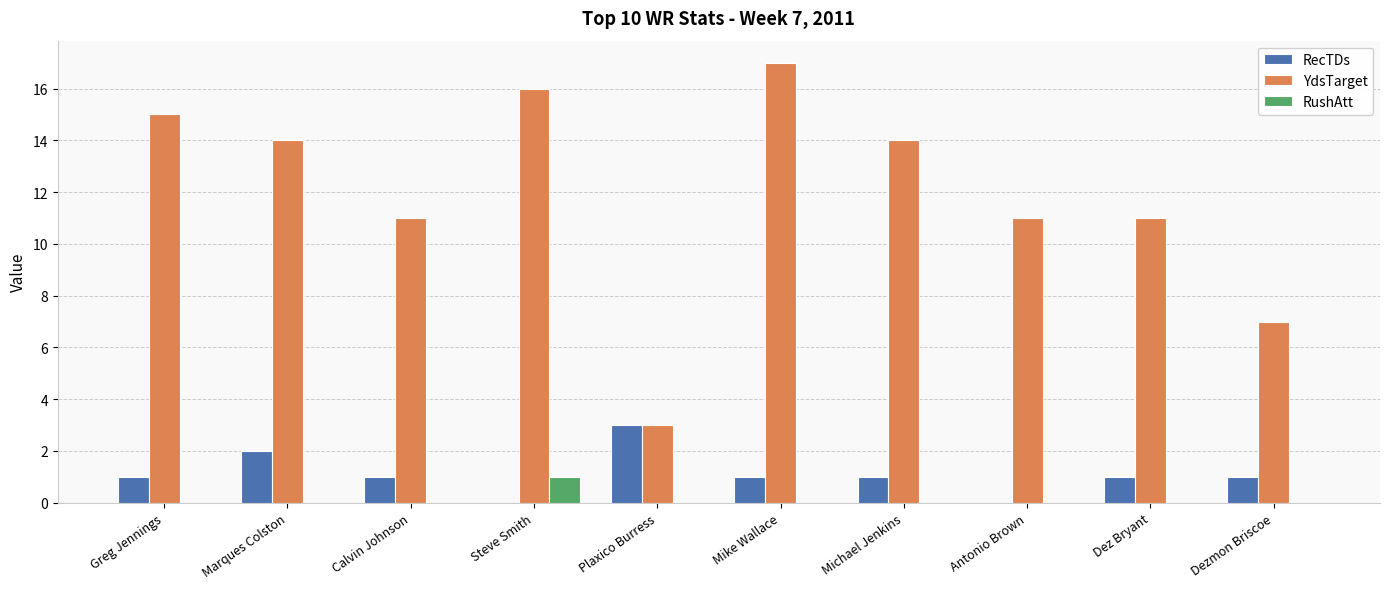

What are all the series names shown in the legend?

RecTDs, YdsTarget, RushAtt